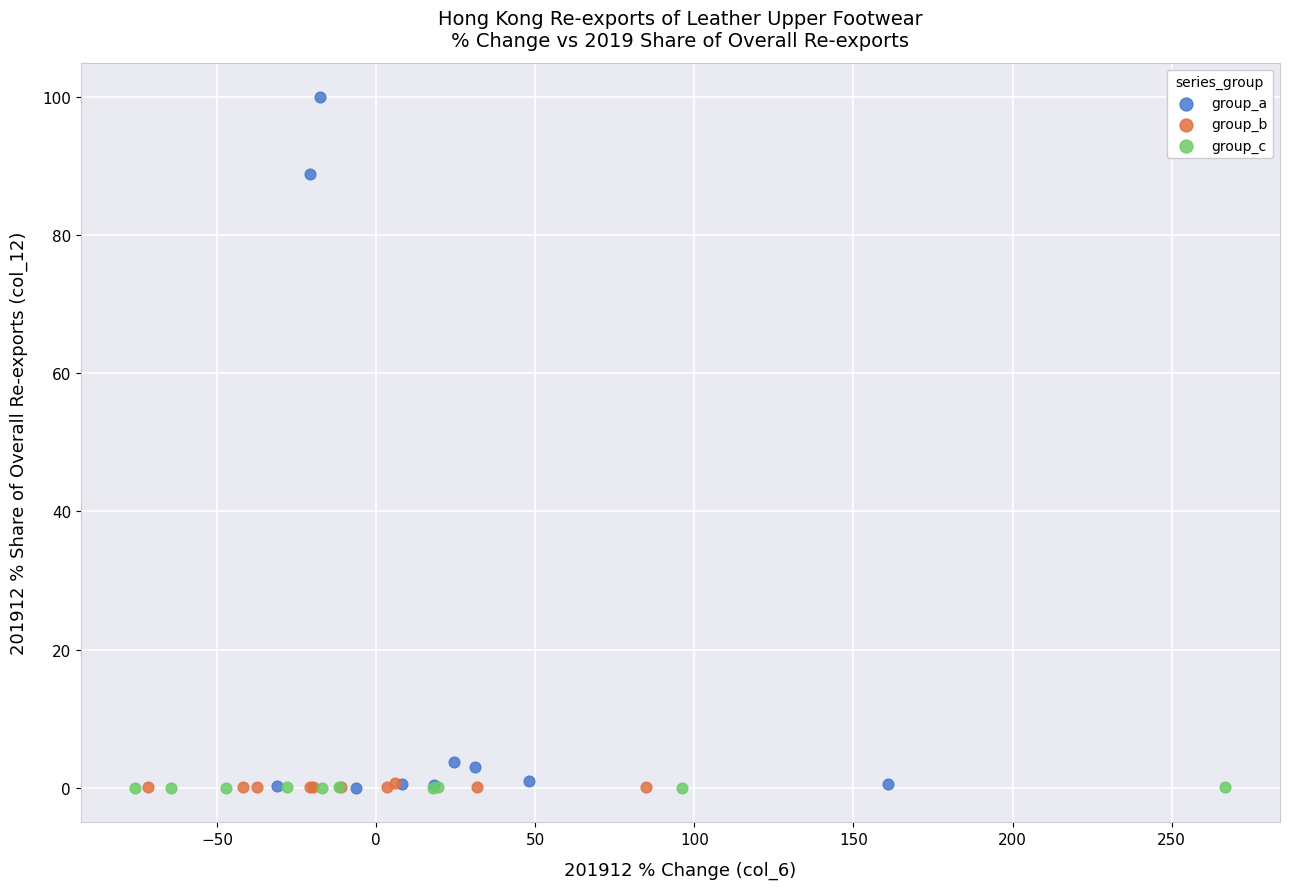

Which series contains the highest Y value?

group_a